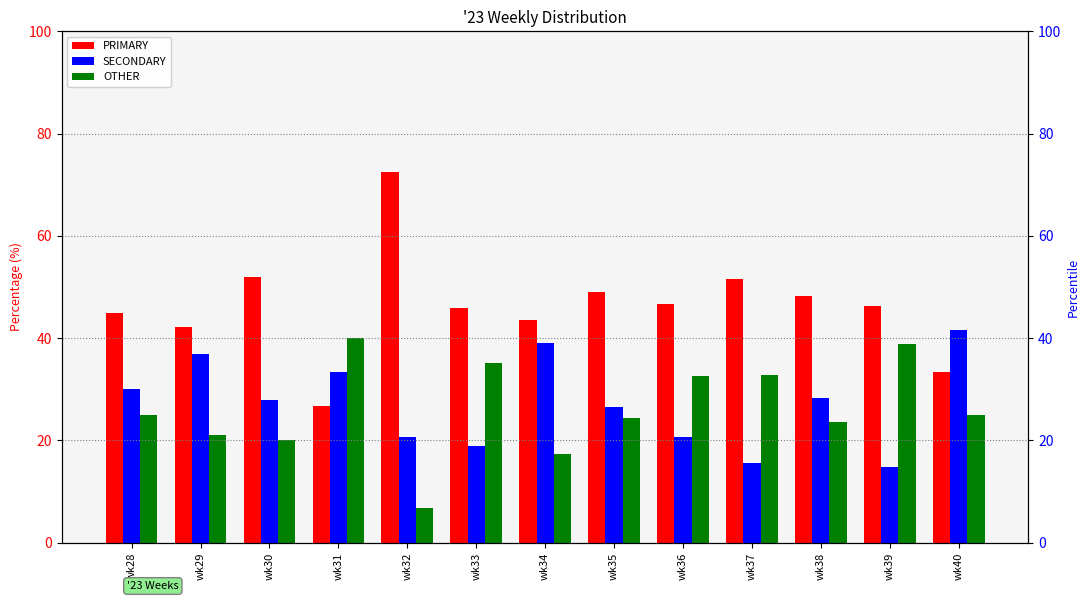

Reading right to left, what are all the values shown in this chart?

PRIMARY: wk40=33.3	wk39=46.3	wk38=48.2	wk37=51.6	wk36=46.7	wk35=49.0	wk34=43.5	wk33=45.9	wk32=72.4	wk31=26.7	wk30=52.0	wk29=42.1	wk28=45.0
SECONDARY: wk40=41.7	wk39=14.8	wk38=28.2	wk37=15.6	wk36=20.7	wk35=26.5	wk34=39.1	wk33=18.9	wk32=20.7	wk31=33.3	wk30=28.0	wk29=36.8	wk28=30.0
OTHER: wk40=25.0	wk39=38.9	wk38=23.5	wk37=32.8	wk36=32.6	wk35=24.5	wk34=17.4	wk33=35.1	wk32=6.9	wk31=40.0	wk30=20.0	wk29=21.1	wk28=25.0